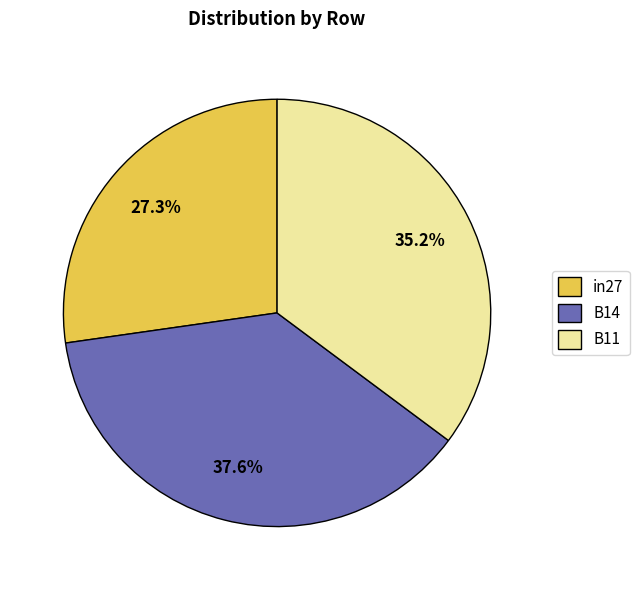

To the nearest percent, what percentage of the pie is B11?

35%